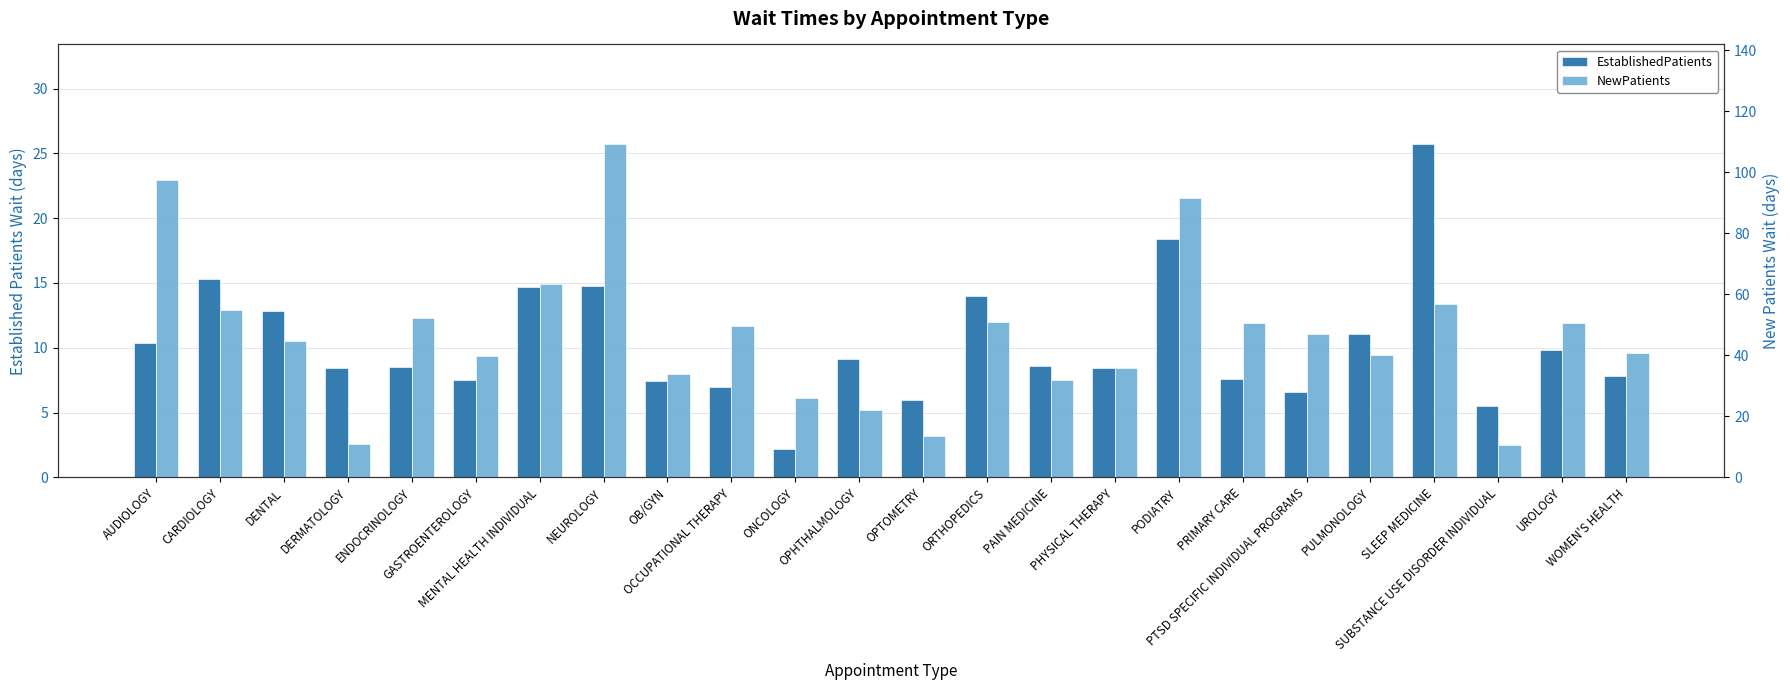

List the series in order of their overall mean, lowest first.

EstablishedPatients, NewPatients